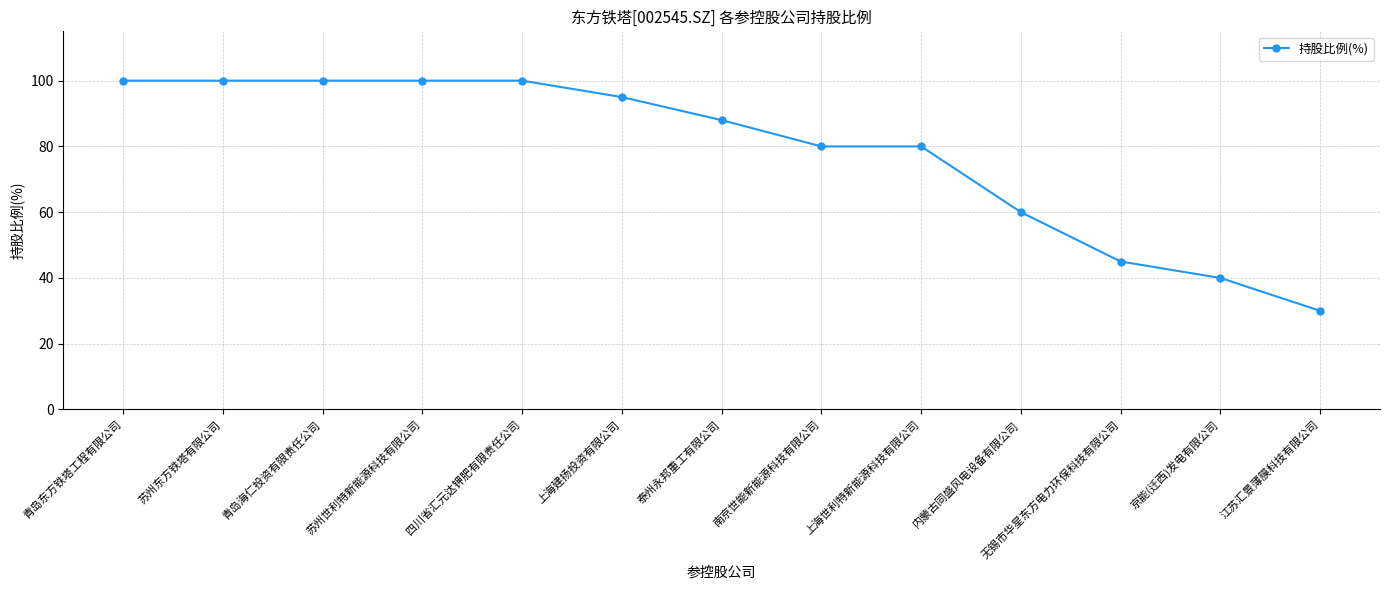

Is it true that the value at 京能(迁西)发电有限公司 is 40?

True